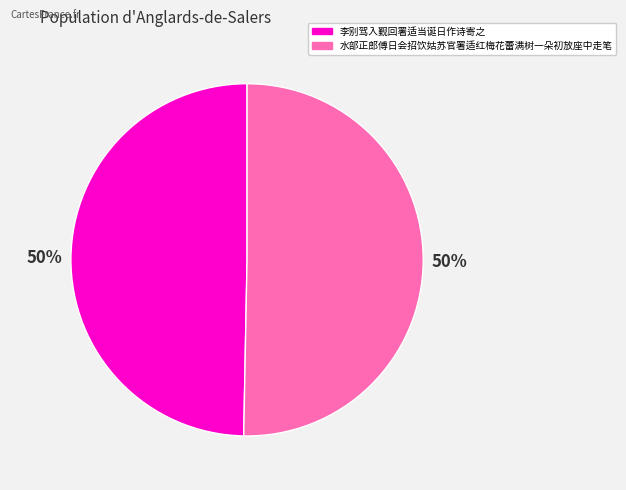

What is the ratio of the value at 李别驾入觐回署适当诞日作诗寄之 to the value at 水部正郎傅日会招饮姑苏官署适红梅花蕾满树一朵初放座中走笔?

1.0